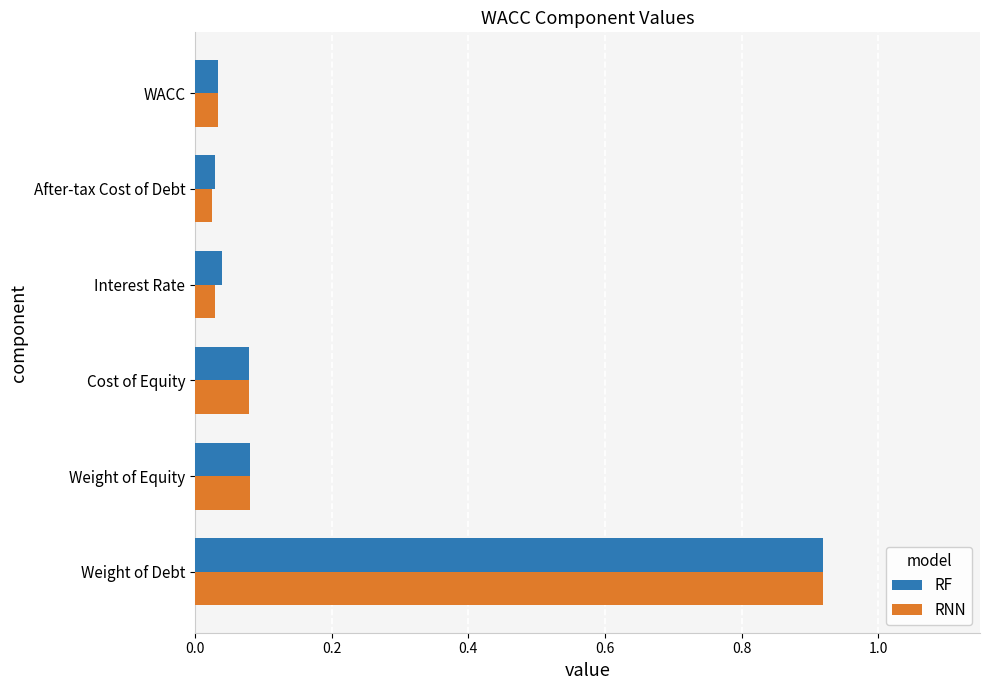

Which series has the widest spread of values?

RNN